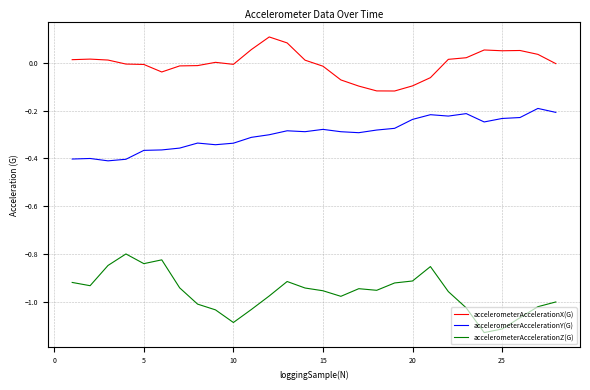

Which series has the widest spread of values?

accelerometerAccelerationZ(G)